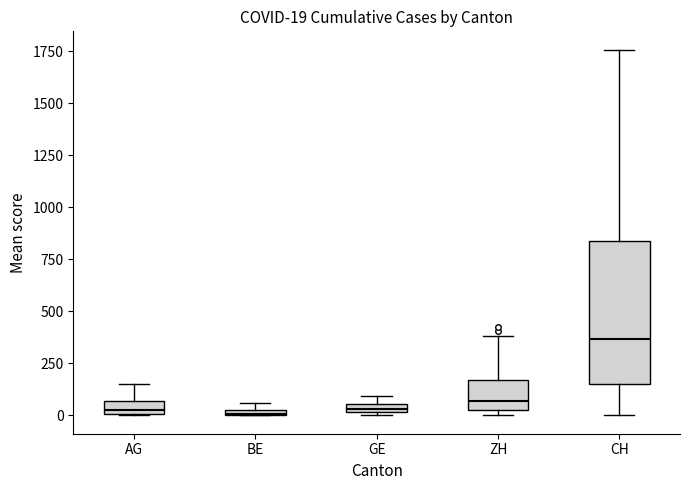

Comparing the boxes themselves (not the whiskers), which one is the tallest?

CH